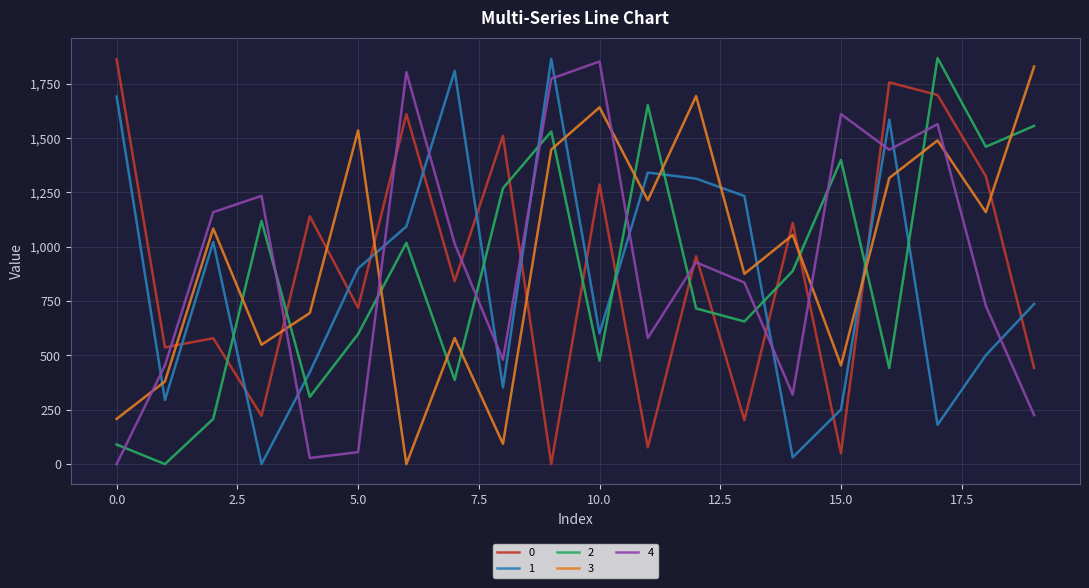

Reading left to right, transcribe all the data shown in this chart.

0: 1861.8	537.0	579.0	222.0	1140.0	719.0	1609.8	841.0	1509.8	0.0	1286.0	77.0	956.0	202.0	1110.0	50.0	1755.8	1697.8	1324.0	442.0
1: 1690.8	294.8	1021.8	0.0	422.8	899.8	1093.0	1808.8	352.8	1863.8	600.8	1341.0	1313.0	1233.0	31.0	250.8	1584.8	180.8	500.8	736.8
2: 90.0	0.0	208.0	1118.8	309.0	598.0	1018.0	387.0	1268.8	1529.8	476.0	1650.8	716.0	656.0	888.0	1398.8	442.0	1867.8	1459.8	1555.8
3: 208.0	380.0	1083.8	549.0	695.0	1534.8	0.0	580.0	93.0	1446.8	1640.8	1213.8	1692.8	875.0	1053.8	454.0	1315.8	1488.8	1158.8	1828.8
4: 0.0	454.0	1158.8	1233.8	28.0	55.0	1802.8	1013.8	480.0	1772.8	1851.8	580.0	928.0	835.0	320.0	1609.8	1445.8	1563.8	728.0	225.0